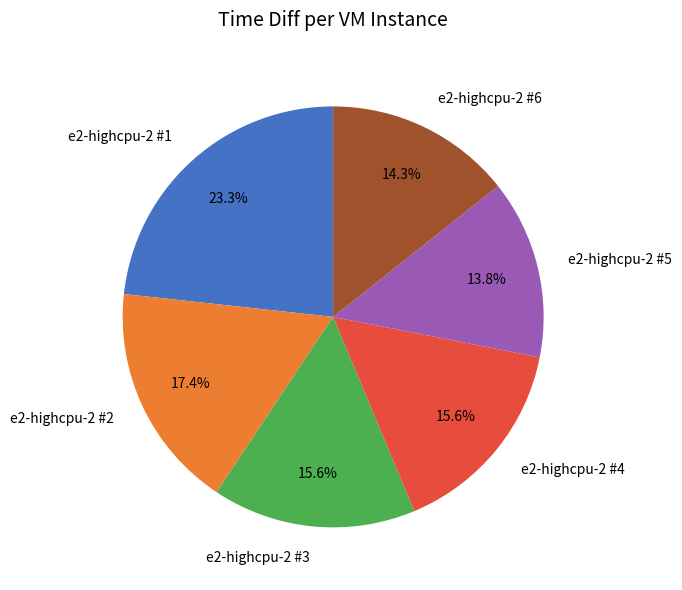

To the nearest percent, what portion does e2-highcpu-2 #4 represent?

16%